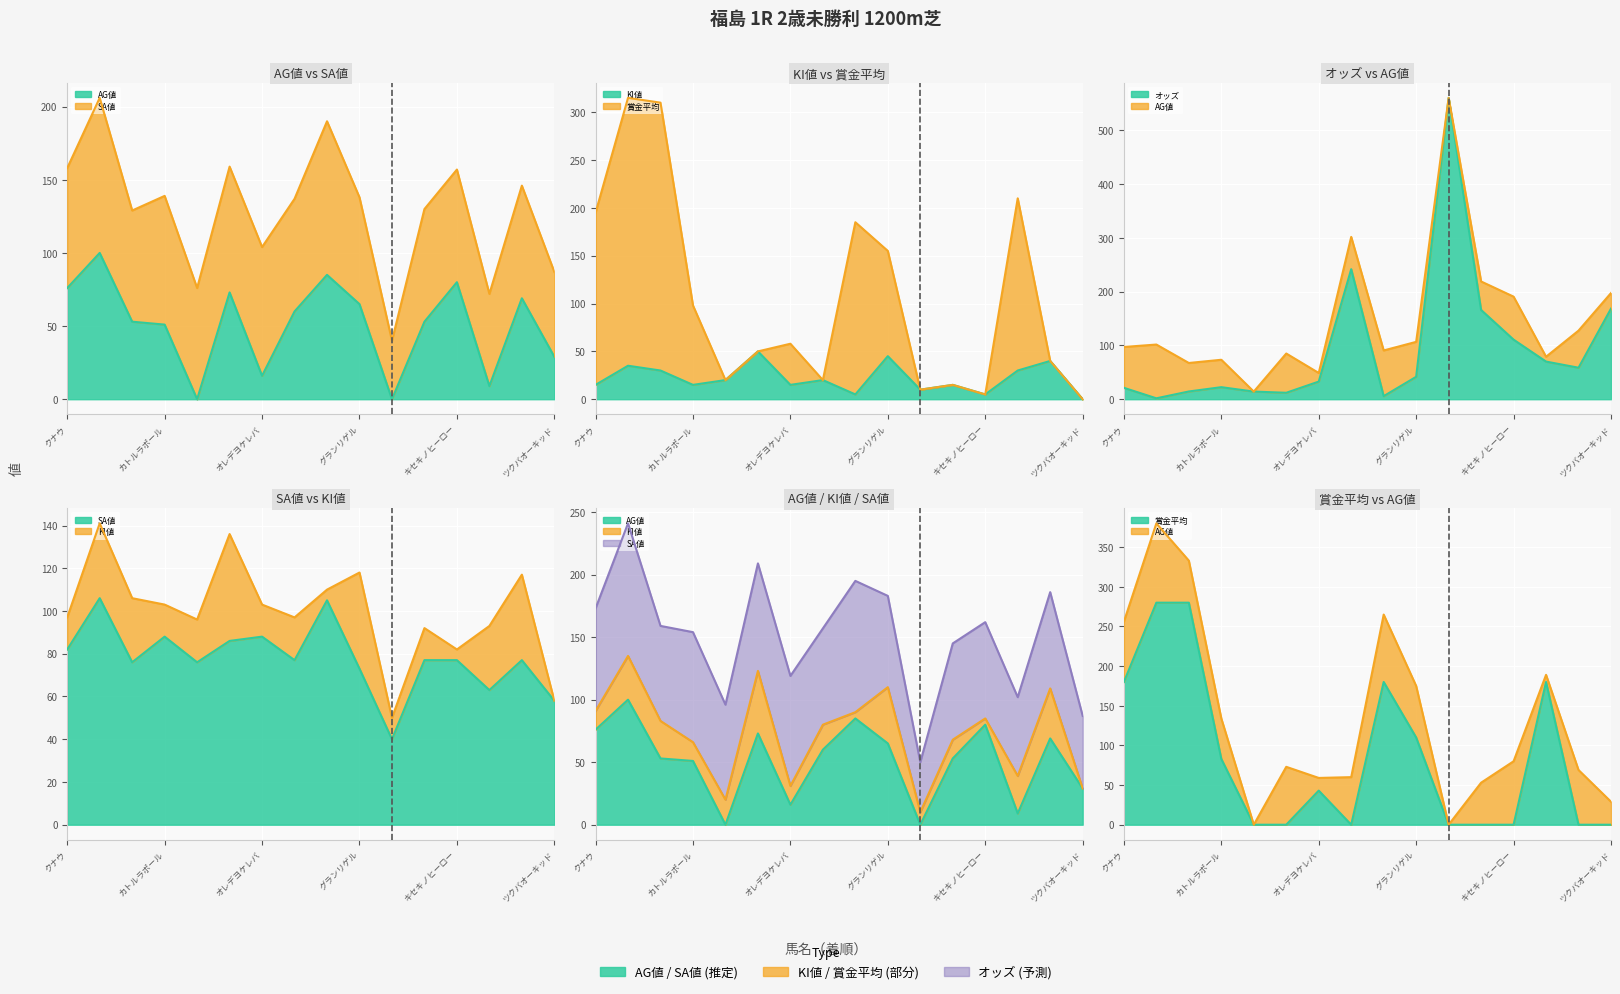

The value of AG値 at グランリゲル is 30.7. True or false?

False